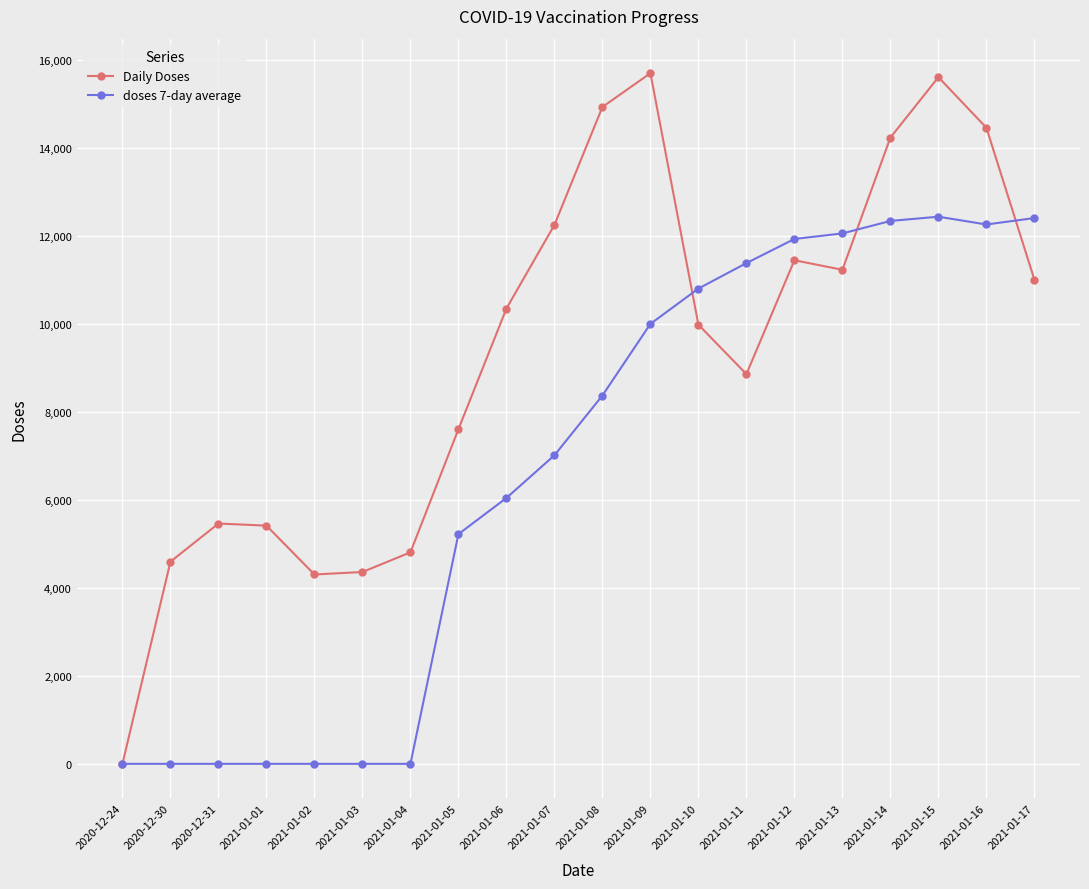

Which series has the largest total across all categories?

Daily Doses